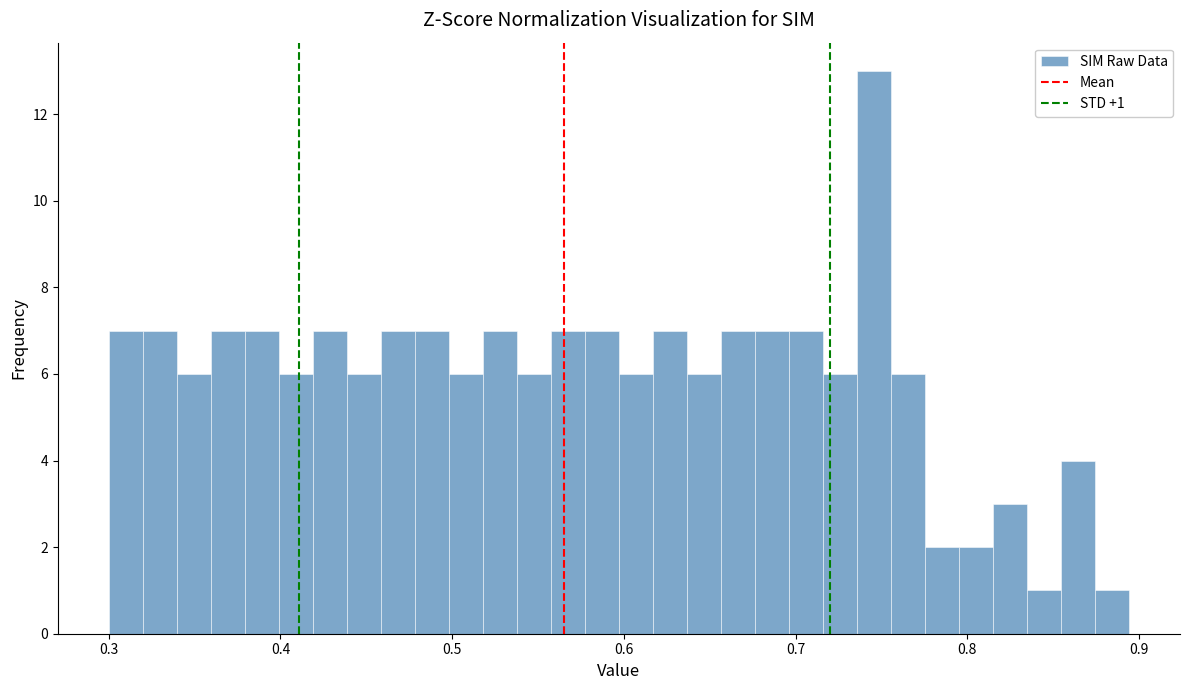

Read against the x-axis, roughly where is the centre of the tallest bar?

0.75